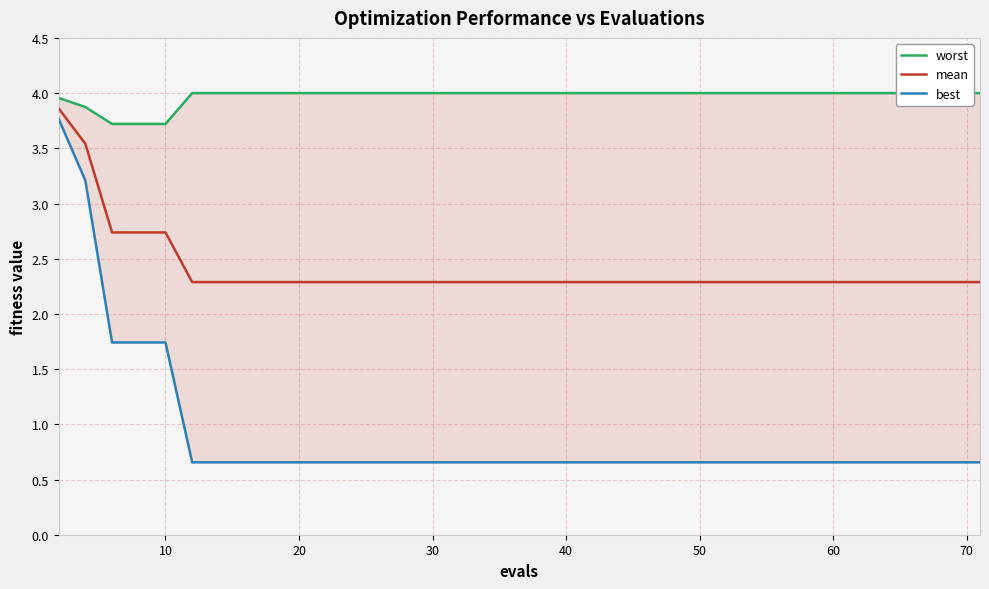

What is the minimum value for mean?

2.3